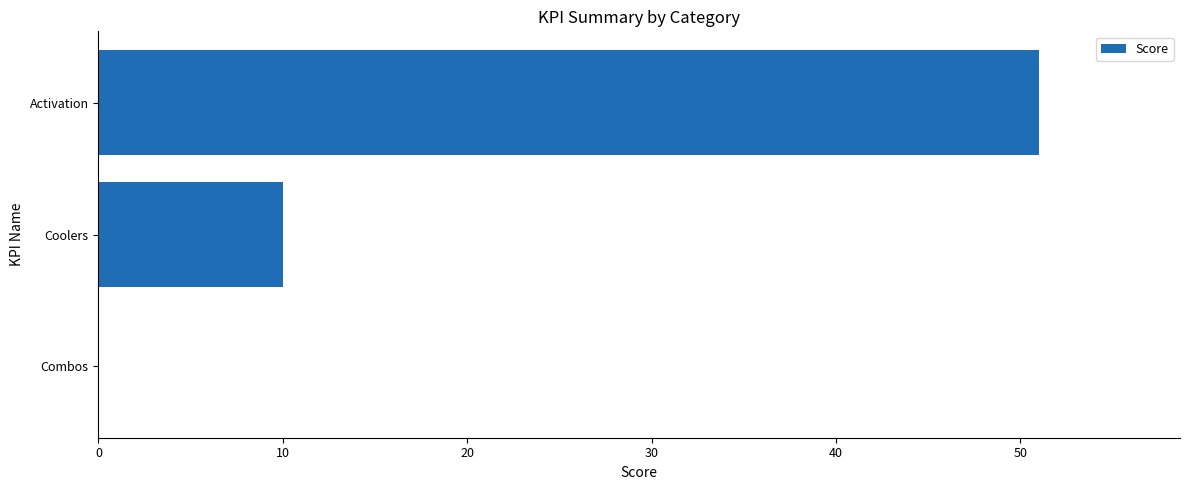

Count the values in the range 0 to 51.

3